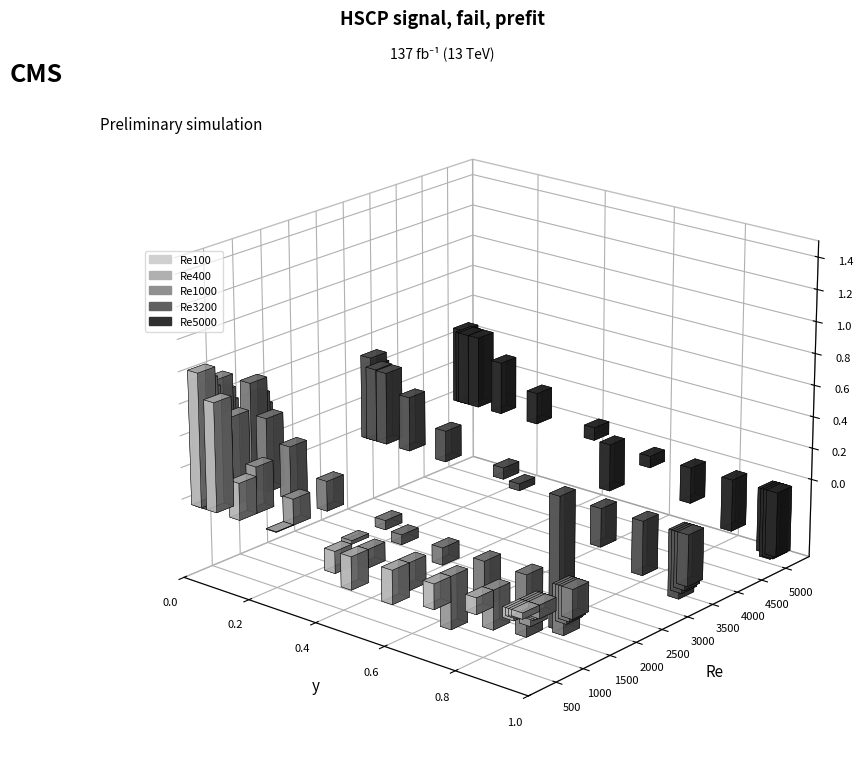

How many negative values does the Re5000 series have?

8